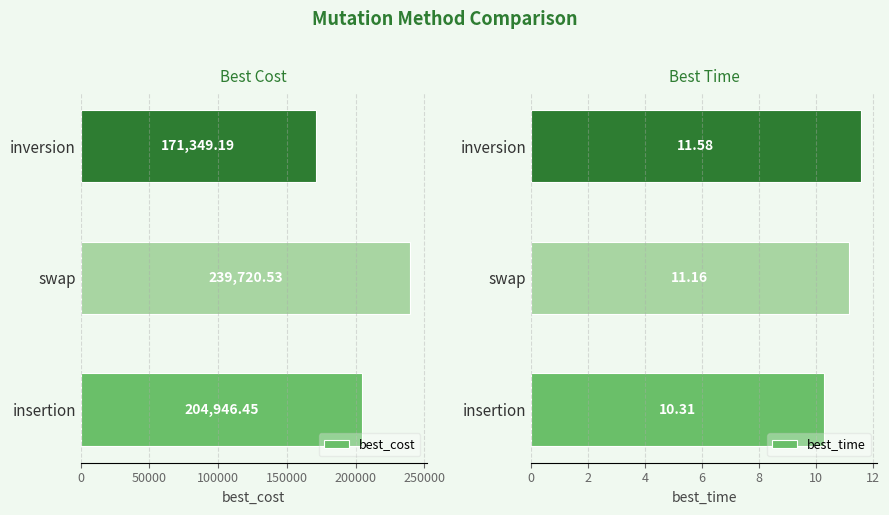

What value does the best_time series have at insertion?

10.3